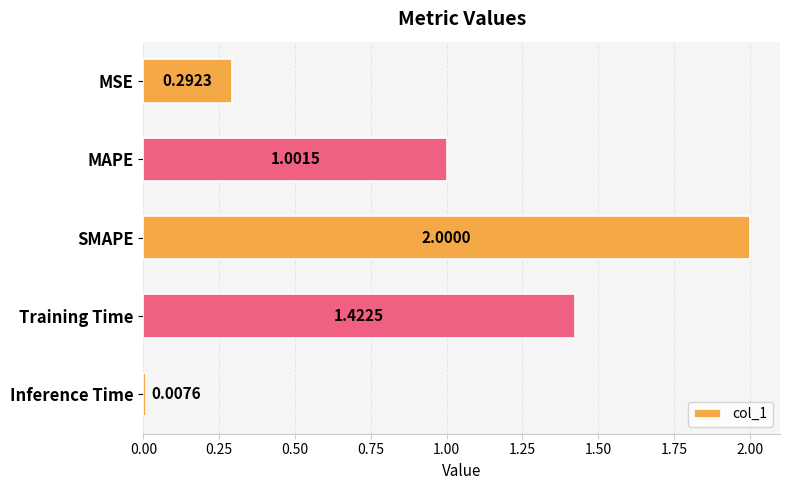

What is the label of the 1st bar from the top?

MSE